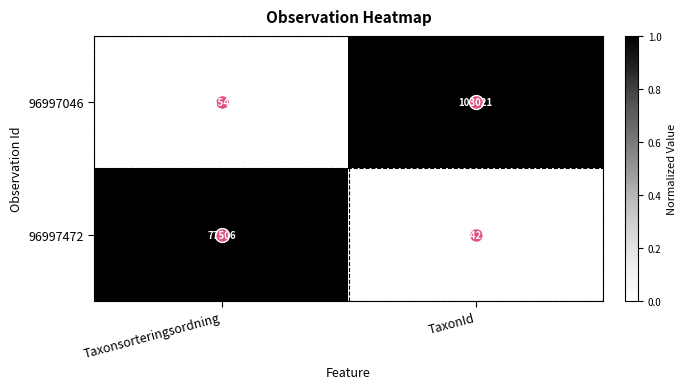

How many values in the 96997472 series are below 77506?

1